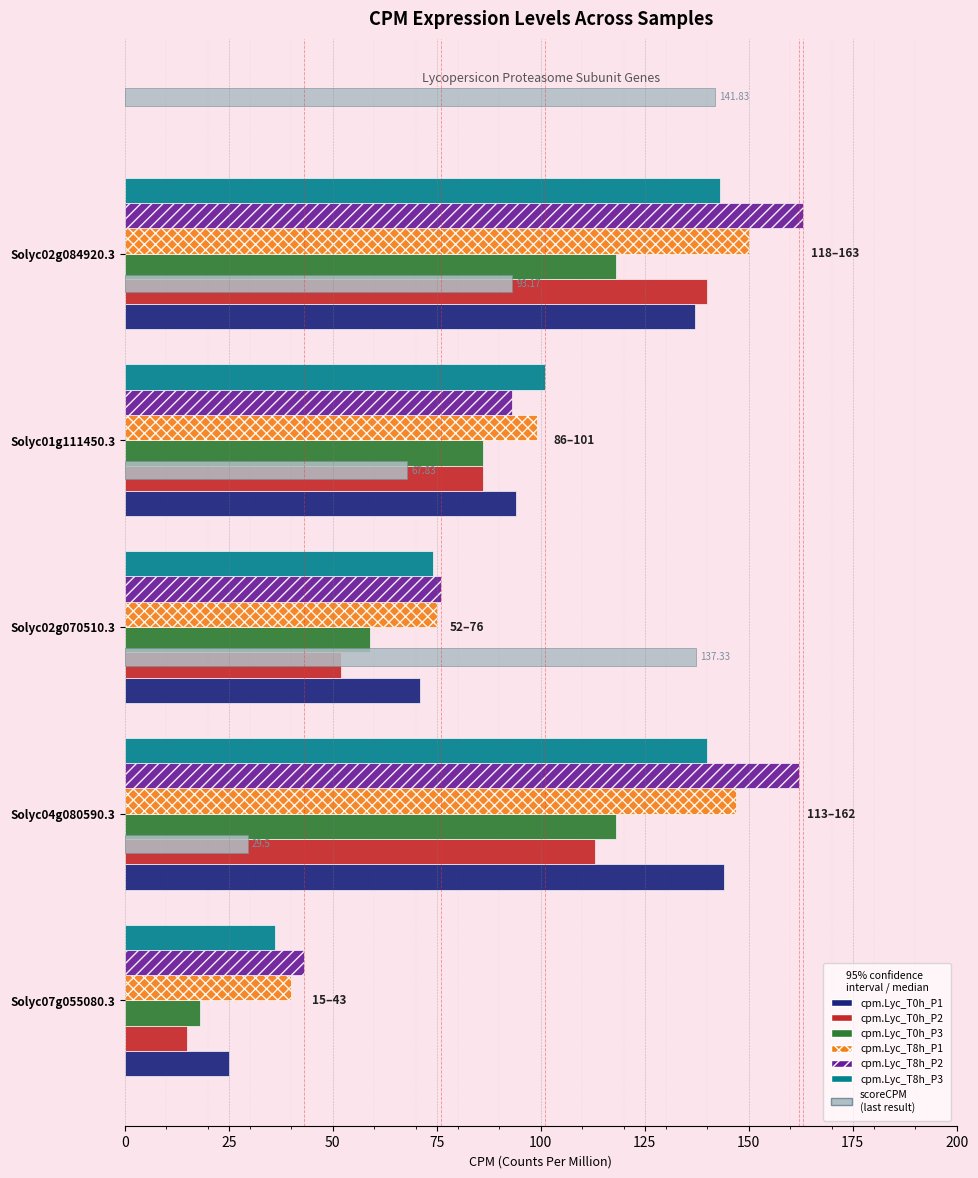

The cpm.Lyc_T8h_P3 series shows 143 at Solyc02g084920.3. True or false?

True